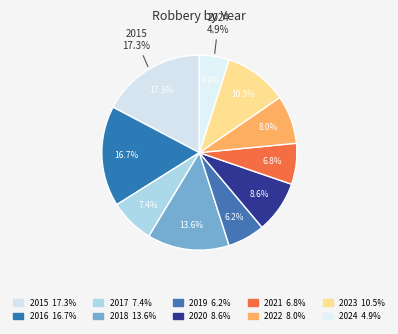

Does 2020 represent more than half of the total?

No